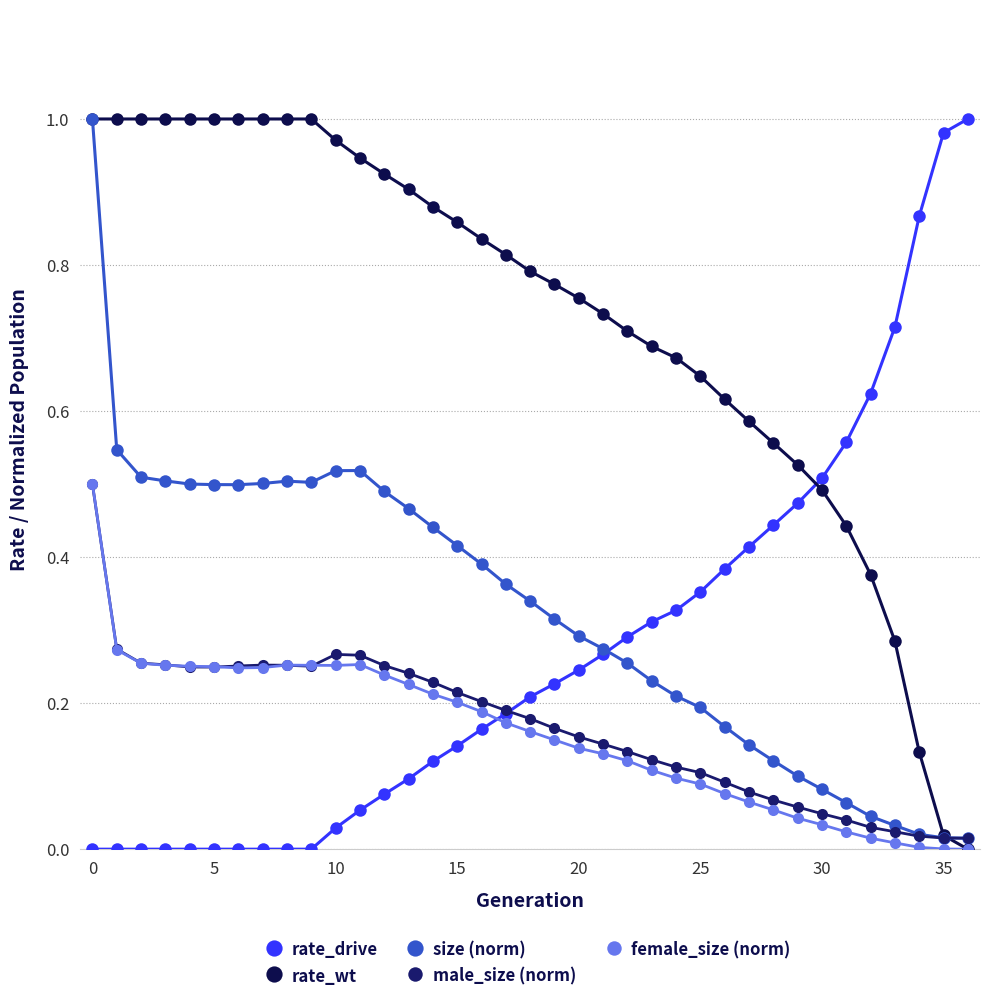

Does the chart have visible grid lines?

Yes